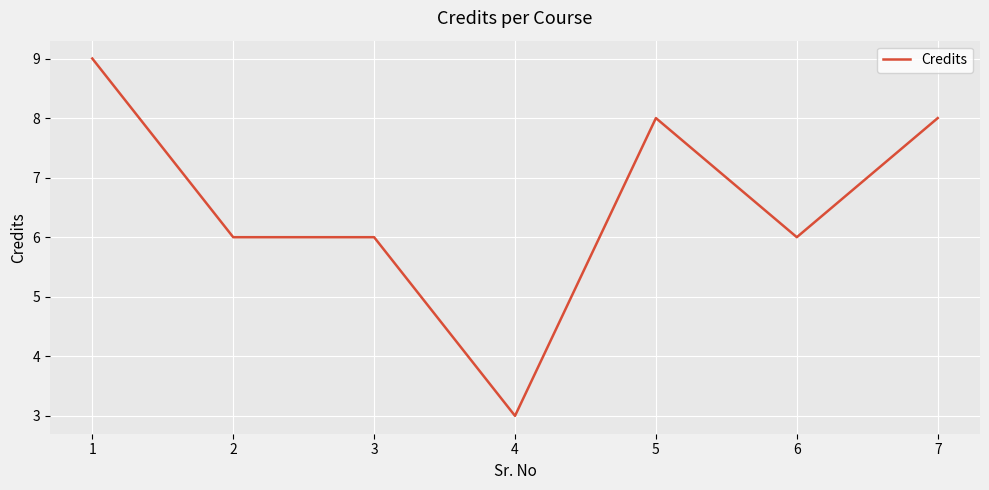

Does the chart display data point markers on the line(s)?

No